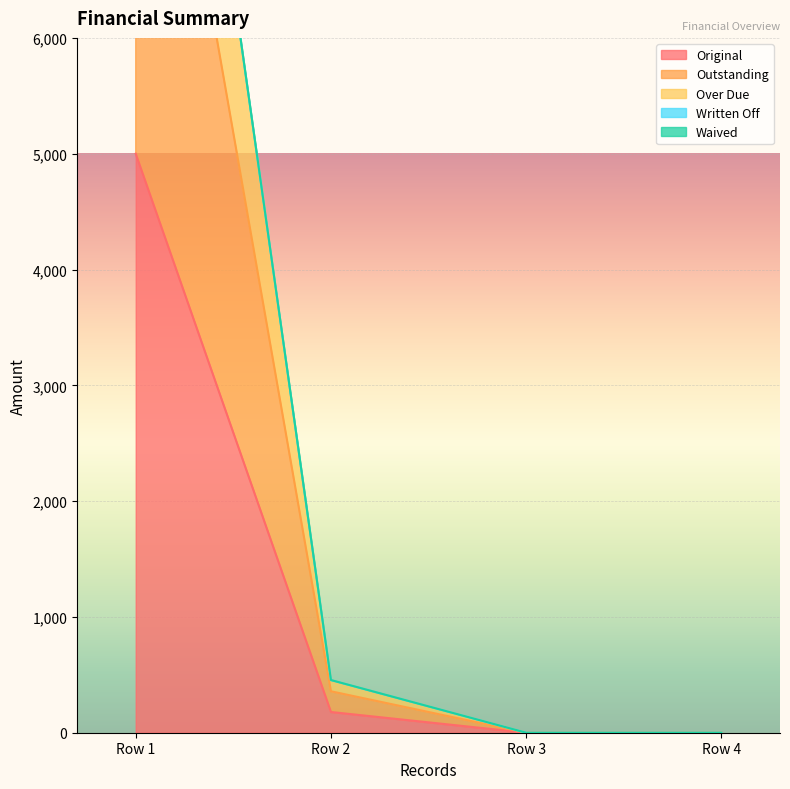

How many values in Outstanding are above zero?

2